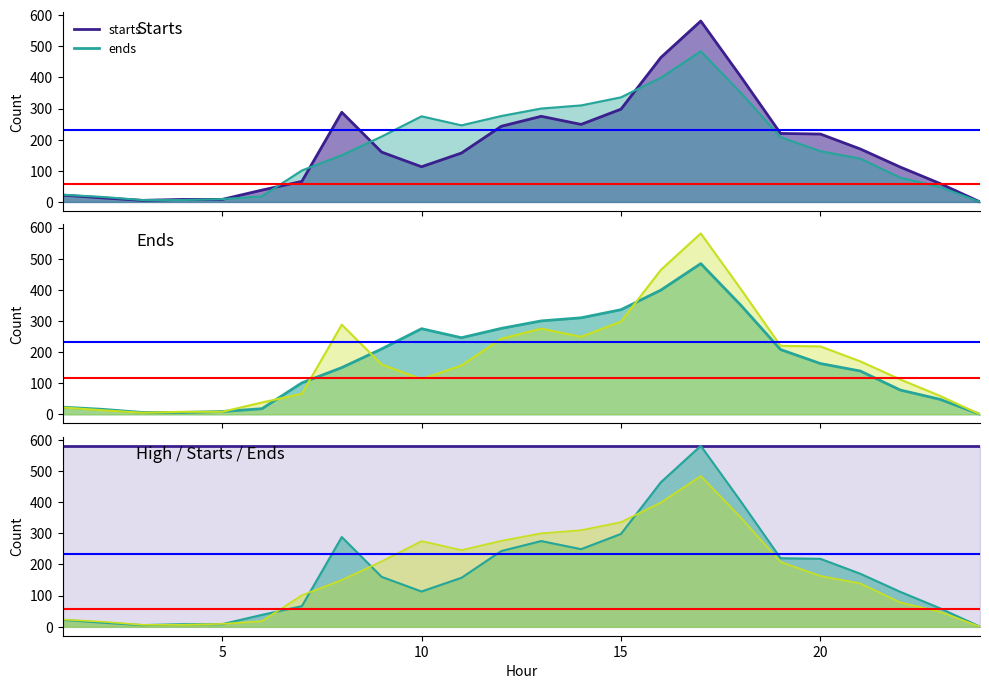

Where do starts and ends first cross each other?

3 and 4